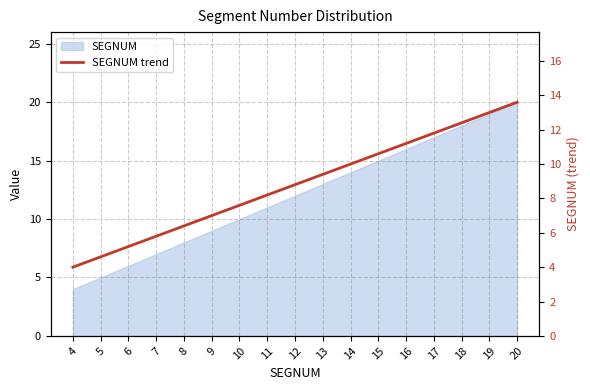

The value at 4 is 2.2. True or false?

False